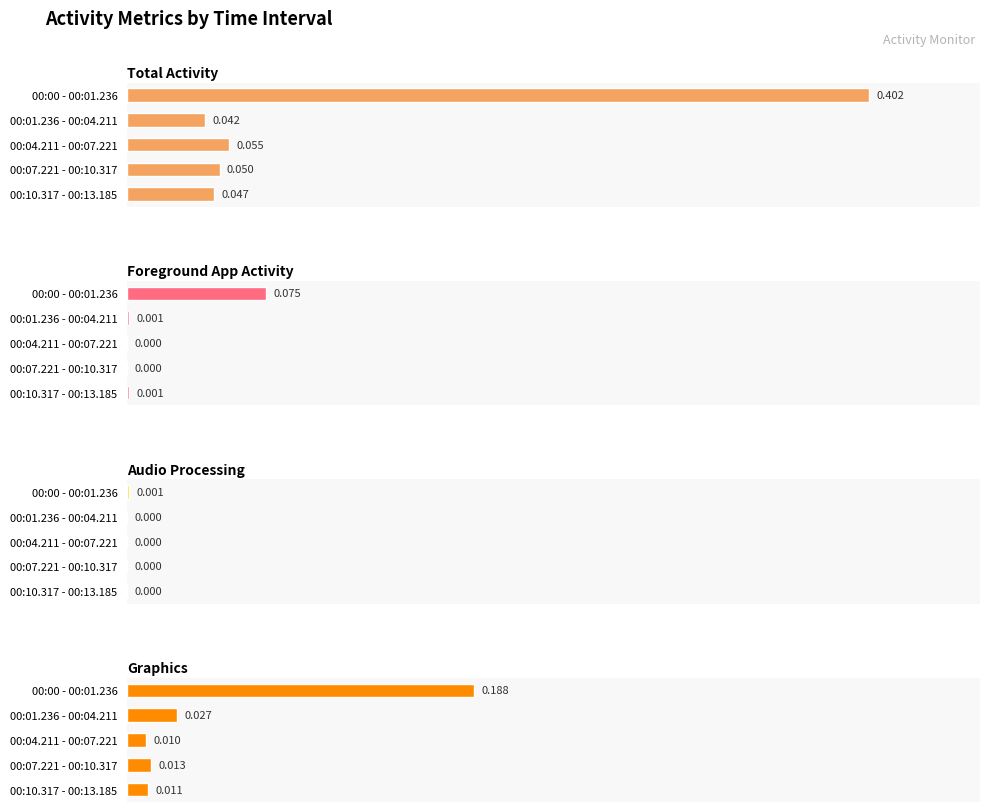

What is the average value of the Total Activity series?

0.1